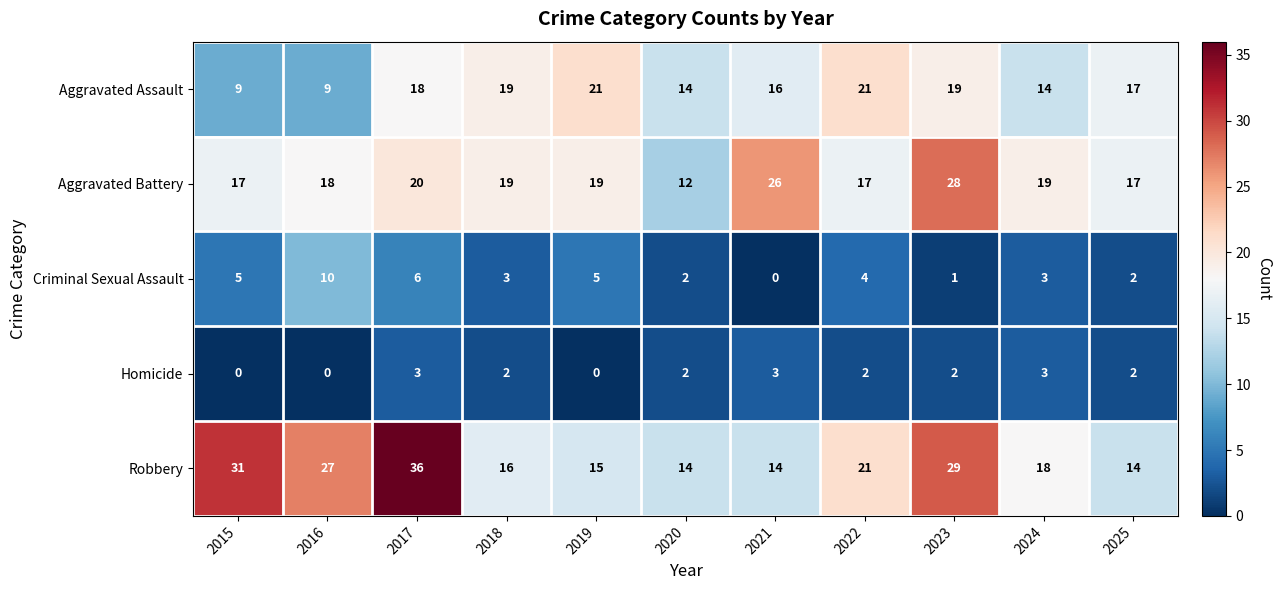

Is the value of Homicide at 2016 greater than the value of Aggravated Assault at 2024?

No